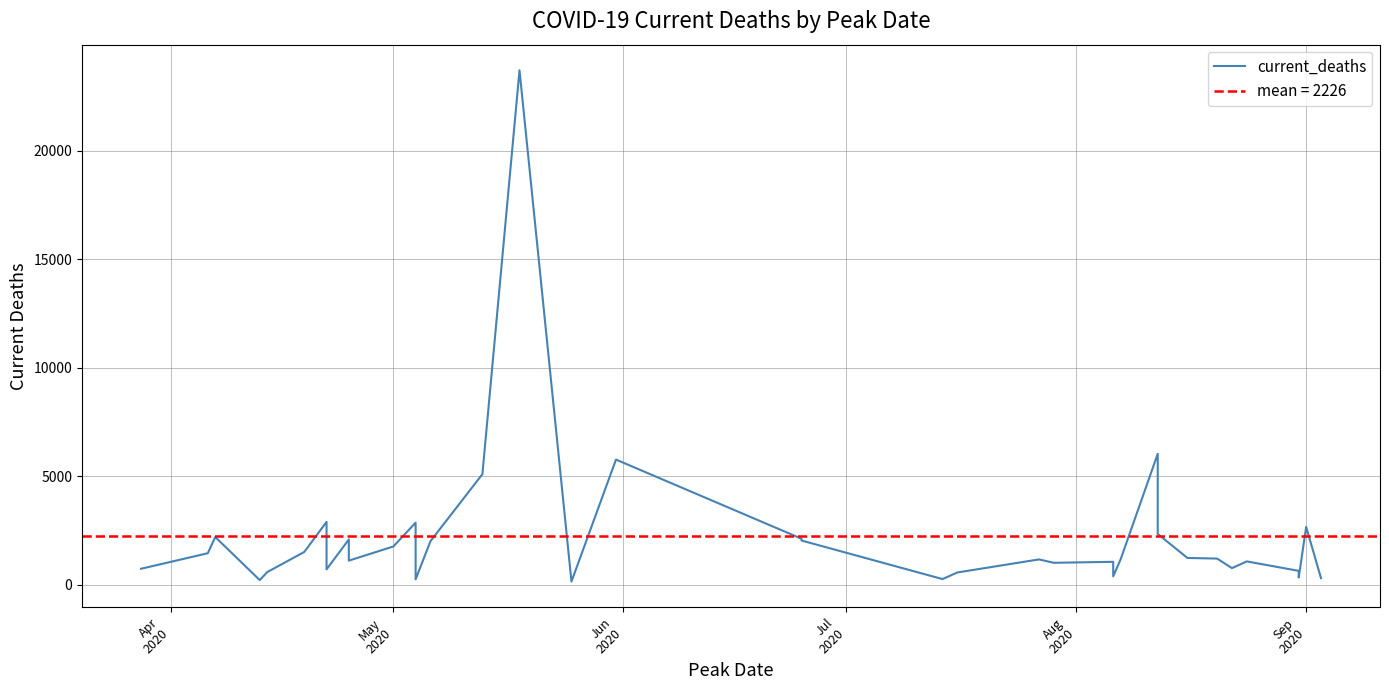

How many points are lower than both their immediate neighbors (excluding endpoints)?

10